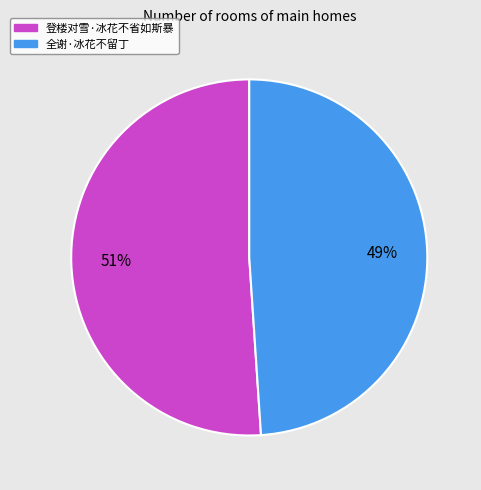

What is the smallest slice in the pie chart?

全谢·冰花不留丁